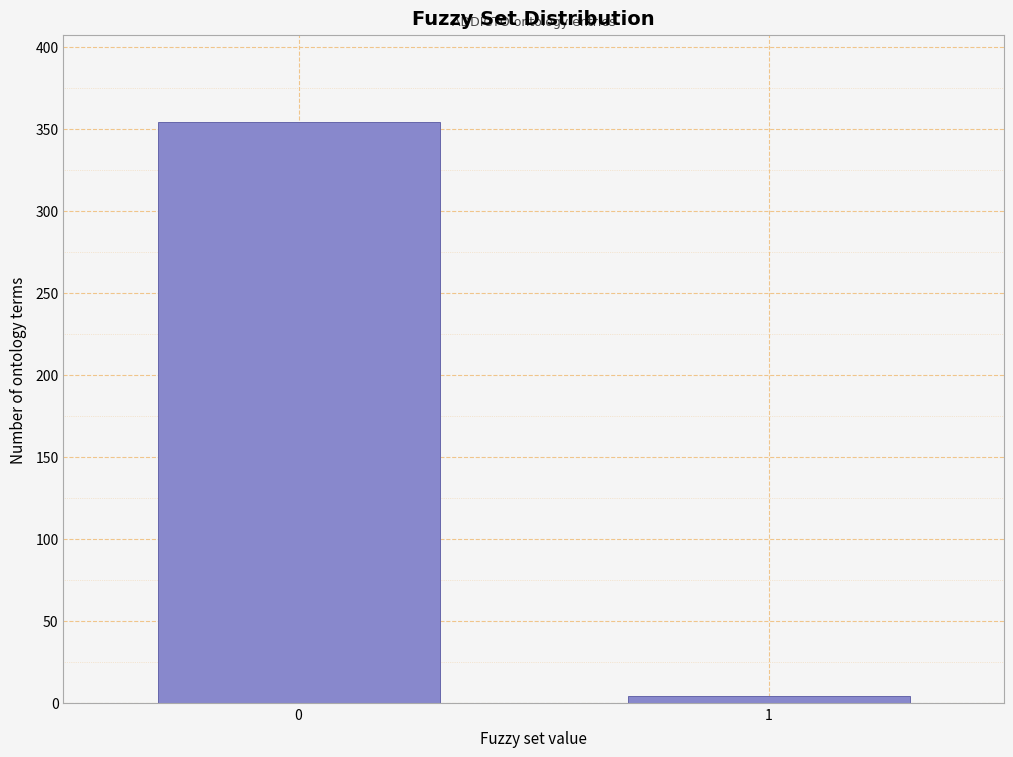

Reading left to right, list all the values displayed in this chart.

354	4